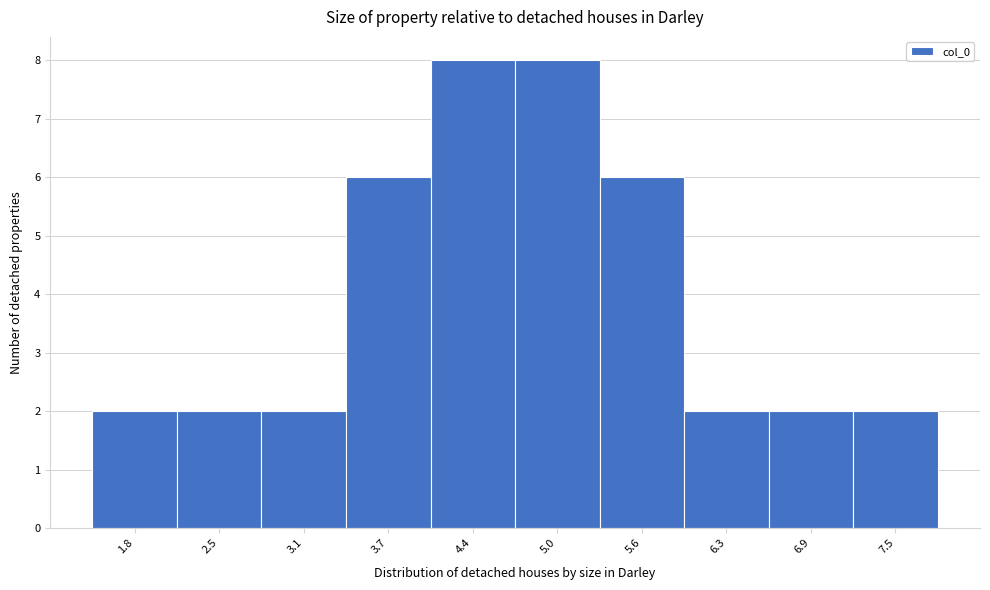

Reading left to right, transcribe all the data shown in this chart.

1.8=2	2.5=2	3.1=2	3.7=6	4.4=8	5.0=8	5.6=6	6.3=2	6.9=2	7.5=2